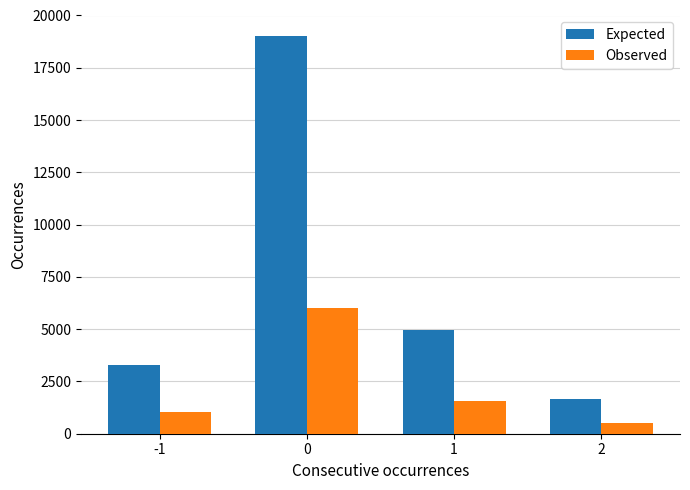

The Expected series shows 1258.4 at -1. True or false?

False